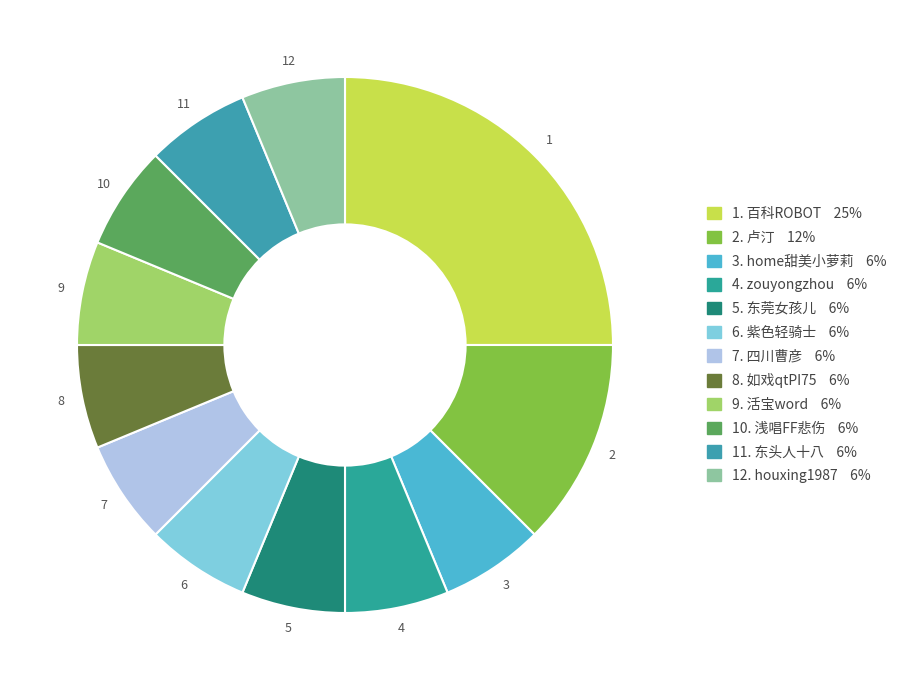

How many slices are in this pie chart?

12